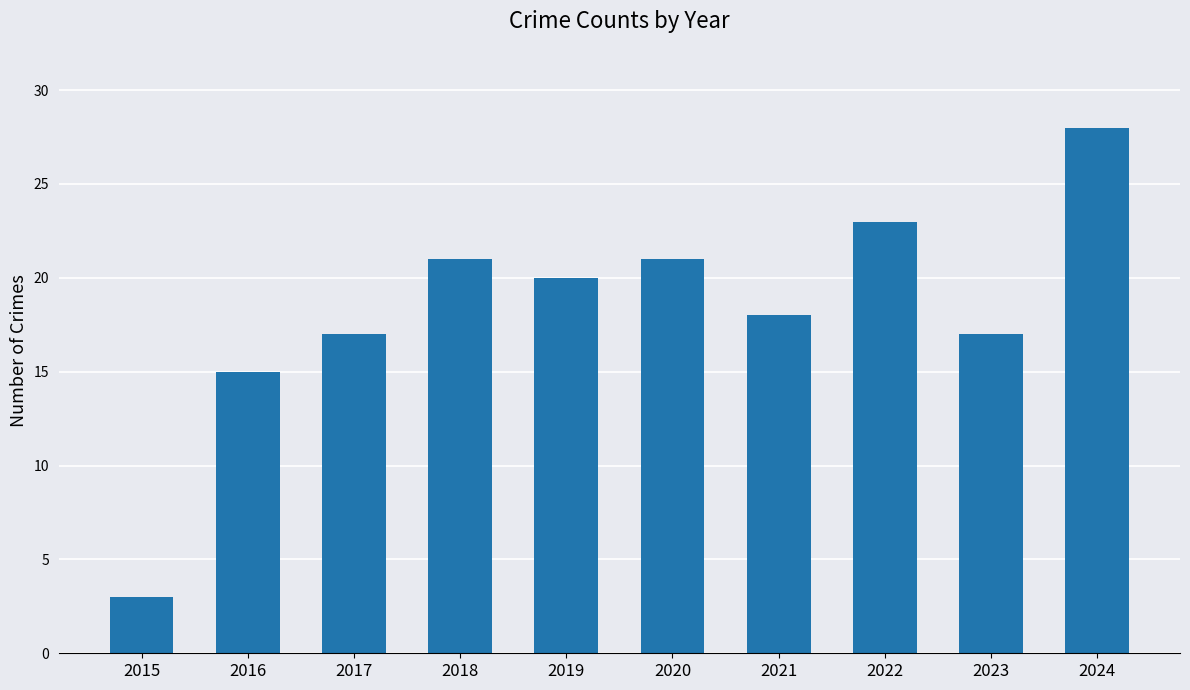

Where does the data first go above 20?

2018